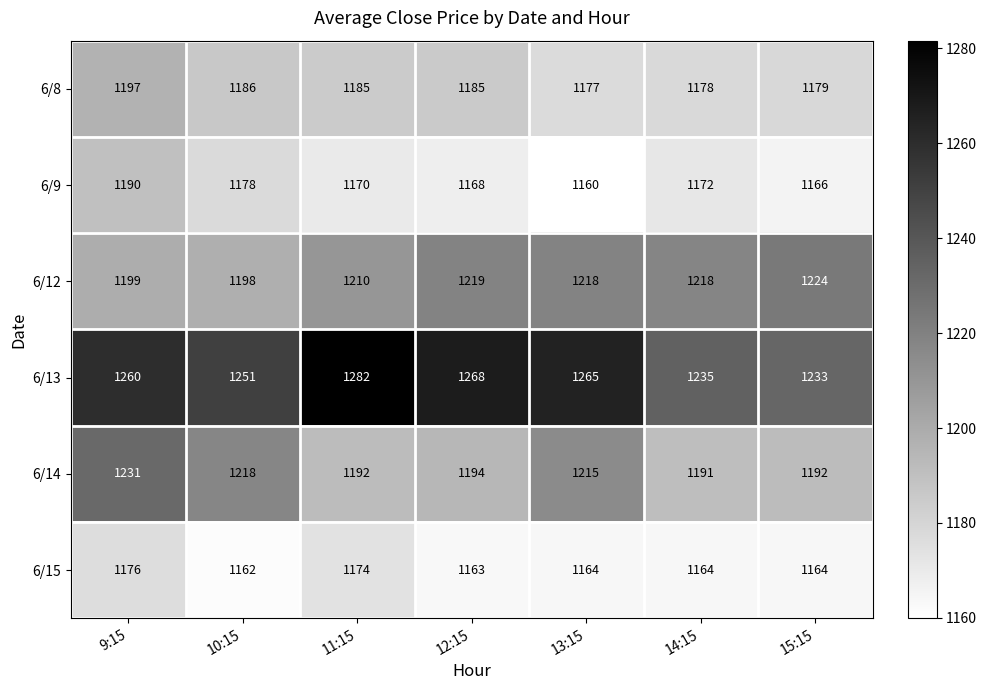

Rank the series by their maximum value, from lowest to highest.

6/15, 6/9, 6/8, 6/12, 6/14, 6/13